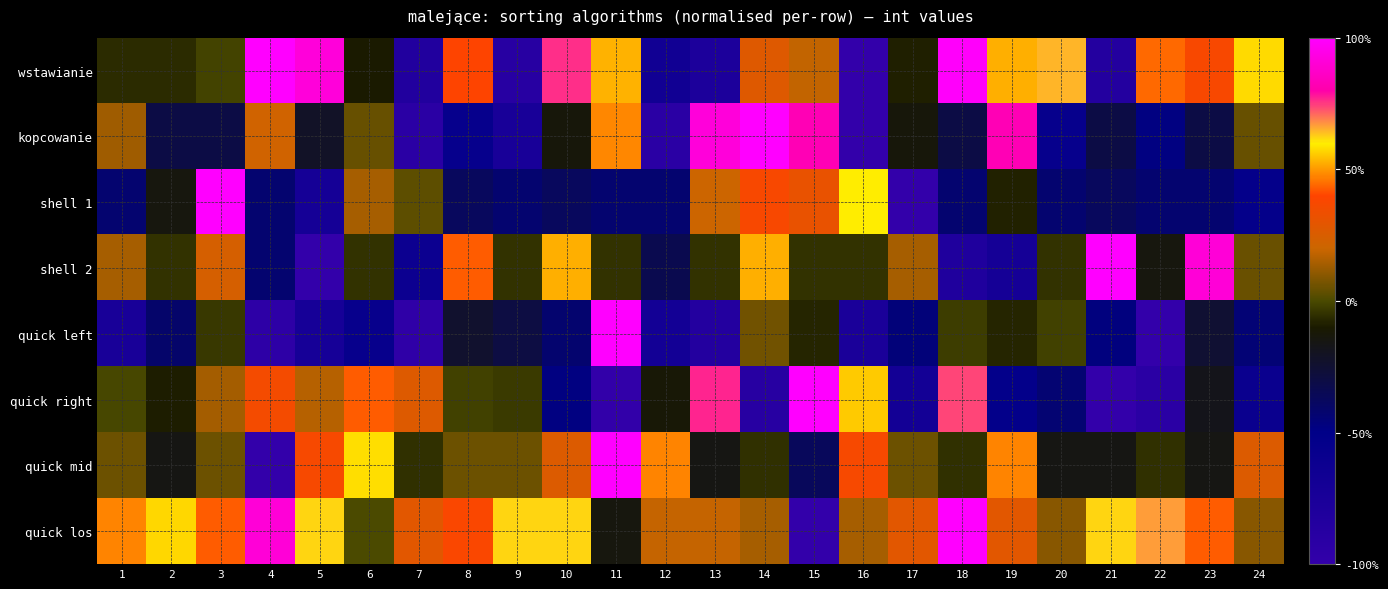

Rank the series by their maximum value, from highest to lowest.

wstawianie, kopcowanie, shell 1, shell 2, quick left, quick right, quick mid, quick los